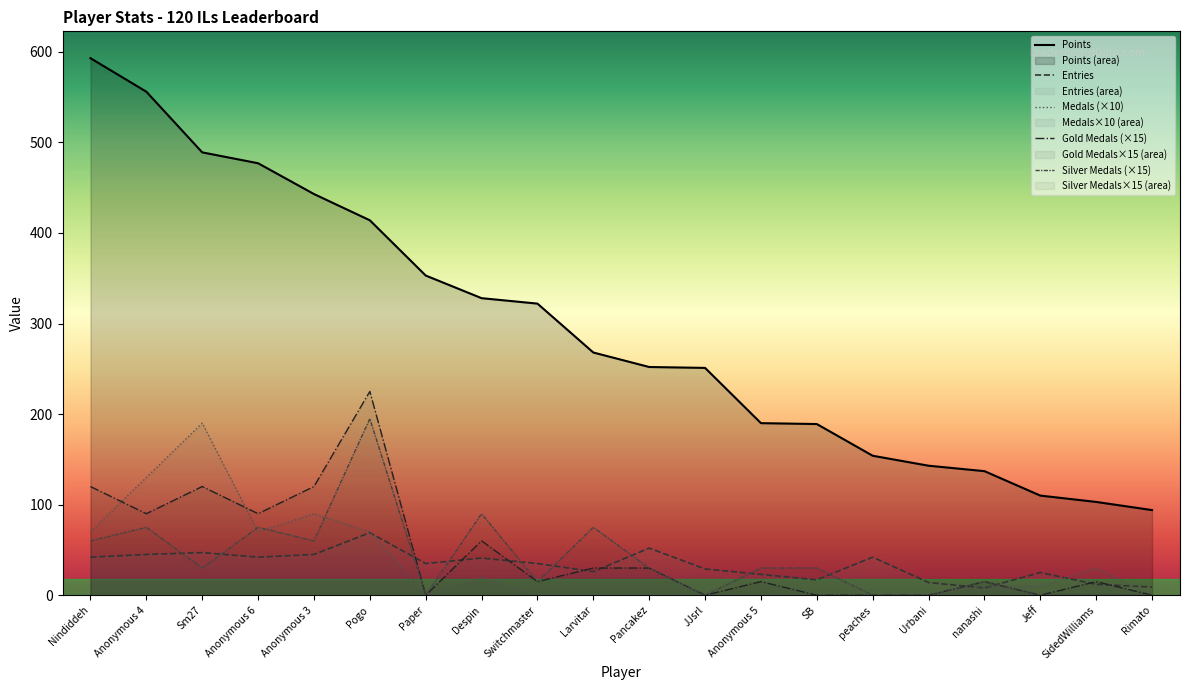

Reading left to right, what are all the values shown in this chart?

Points: Nindiddeh=593	Anonymous 4=556	Sm27=489	Anonymous 6=477	Anonymous 3=443	Pogo=414	Paper=353	Despin=328	Switchmaster=322	Larvitar=268	Pancakez=252	JJsrl=251	Anonymous 5=190	SB=189	peaches=154	Urbani=143	nanashi=137	Jeff=110	SidedWilliams=103	Rimato=94
Medals: Nindiddeh=70	Anonymous 4=130	Sm27=190	Anonymous 6=70	Anonymous 3=90	Pogo=70	Paper=0	Despin=20	Switchmaster=0	Larvitar=0	Pancakez=0	JJsrl=0	Anonymous 5=0	SB=0	peaches=0	Urbani=0	nanashi=10	Jeff=10	SidedWilliams=30	Rimato=0
Entries: Nindiddeh=42	Anonymous 4=45	Sm27=47	Anonymous 6=42	Anonymous 3=45	Pogo=69	Paper=35	Despin=41	Switchmaster=35	Larvitar=26	Pancakez=52	JJsrl=29	Anonymous 5=23	SB=17	peaches=42	Urbani=14	nanashi=8	Jeff=25	SidedWilliams=12	Rimato=9
col_3: Nindiddeh=120	Anonymous 4=90	Sm27=120	Anonymous 6=90	Anonymous 3=120	Pogo=225	Paper=0	Despin=60	Switchmaster=15	Larvitar=30	Pancakez=30	JJsrl=0	Anonymous 5=15	SB=0	peaches=0	Urbani=0	nanashi=15	Jeff=0	SidedWilliams=15	Rimato=0
col_4: Nindiddeh=60	Anonymous 4=75	Sm27=30	Anonymous 6=75	Anonymous 3=60	Pogo=195	Paper=0	Despin=90	Switchmaster=15	Larvitar=75	Pancakez=30	JJsrl=0	Anonymous 5=30	SB=30	peaches=0	Urbani=0	nanashi=15	Jeff=0	SidedWilliams=0	Rimato=0